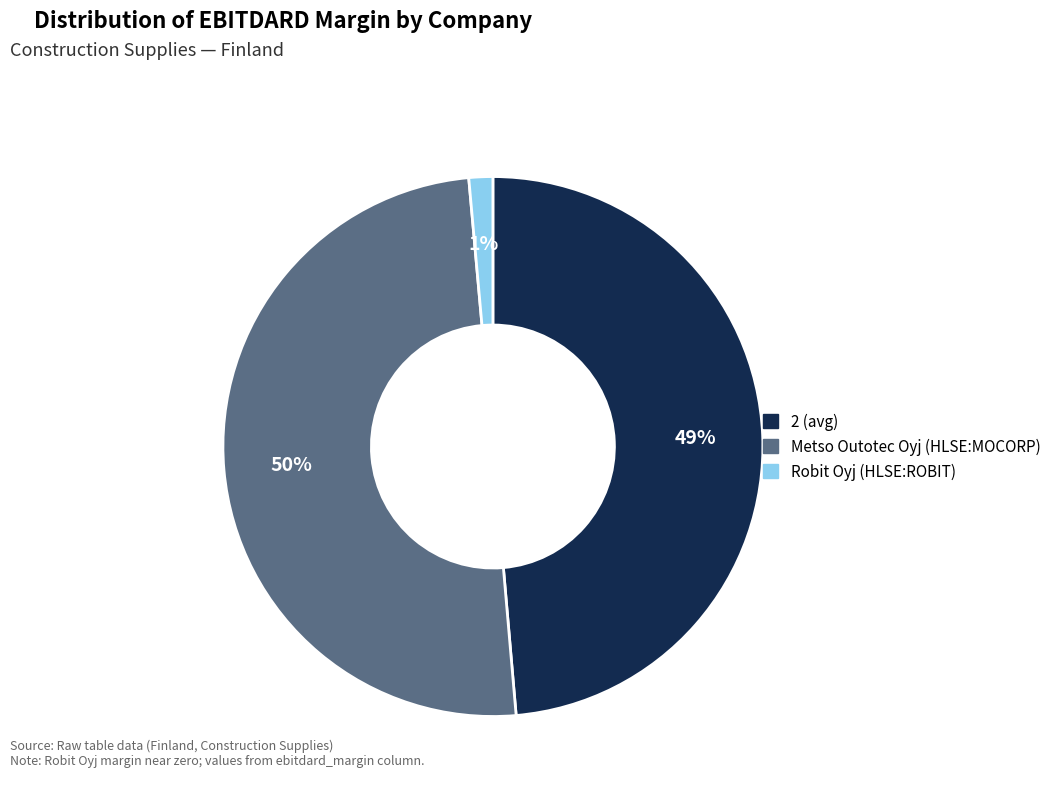

Do Robit Oyj (HLSE:ROBIT) and Metso Outotec Oyj (HLSE:MOCORP) together represent more than half of the pie?

Yes